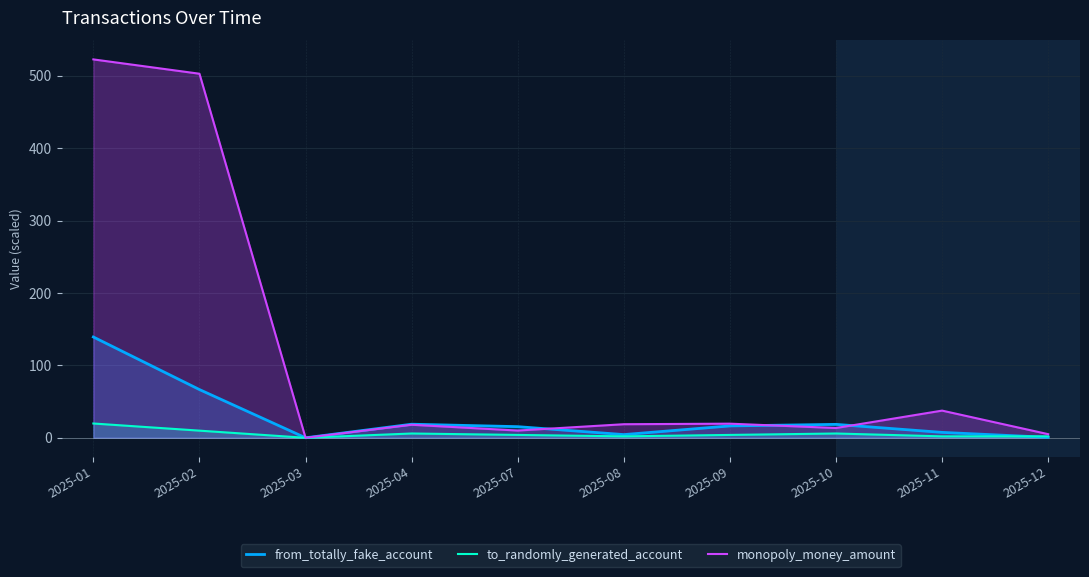

Where is the first local maximum for monopoly_money_amount?

2025-04